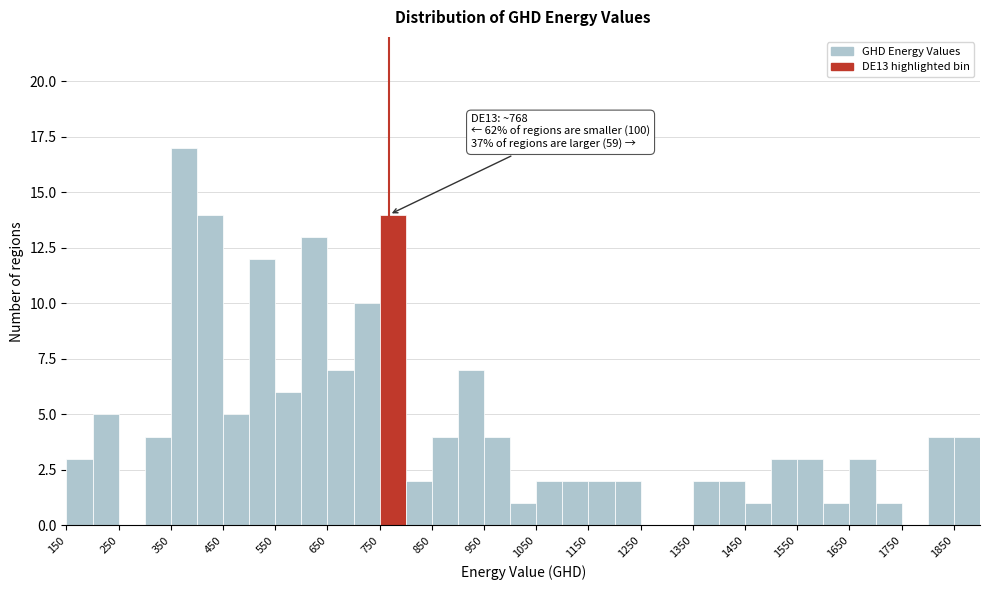

Over which range of the x-axis is the bar tallest?

350 to 400